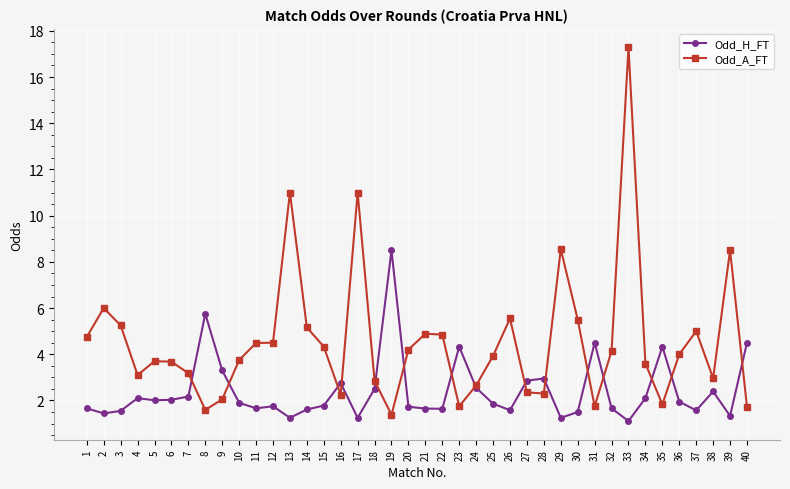

True or false: Odd_A_FT has more than 0 points higher than both neighbors.

True